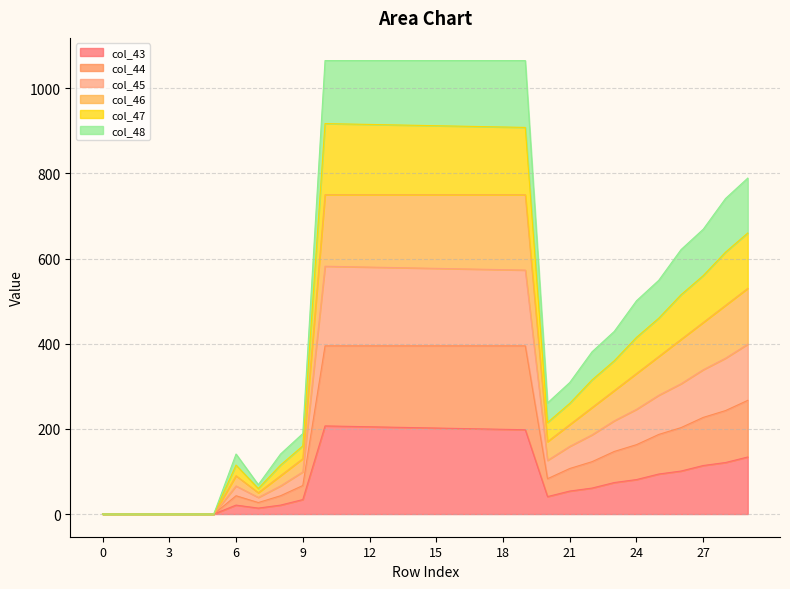

At 20, list the series in order from smallest to largest.

col_43, col_44, col_48, col_47, col_45, col_46